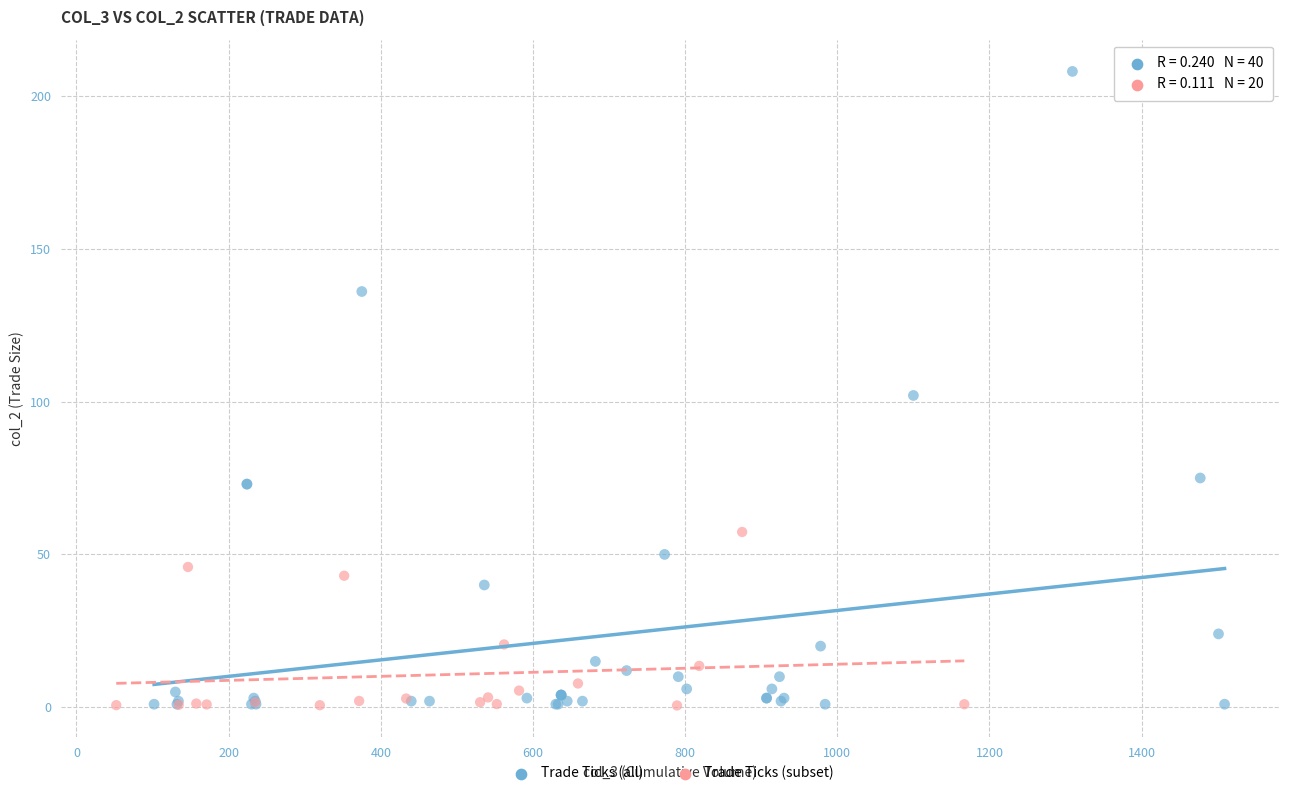

Which series has the widest spread of Y values?

Trade Ticks (all)